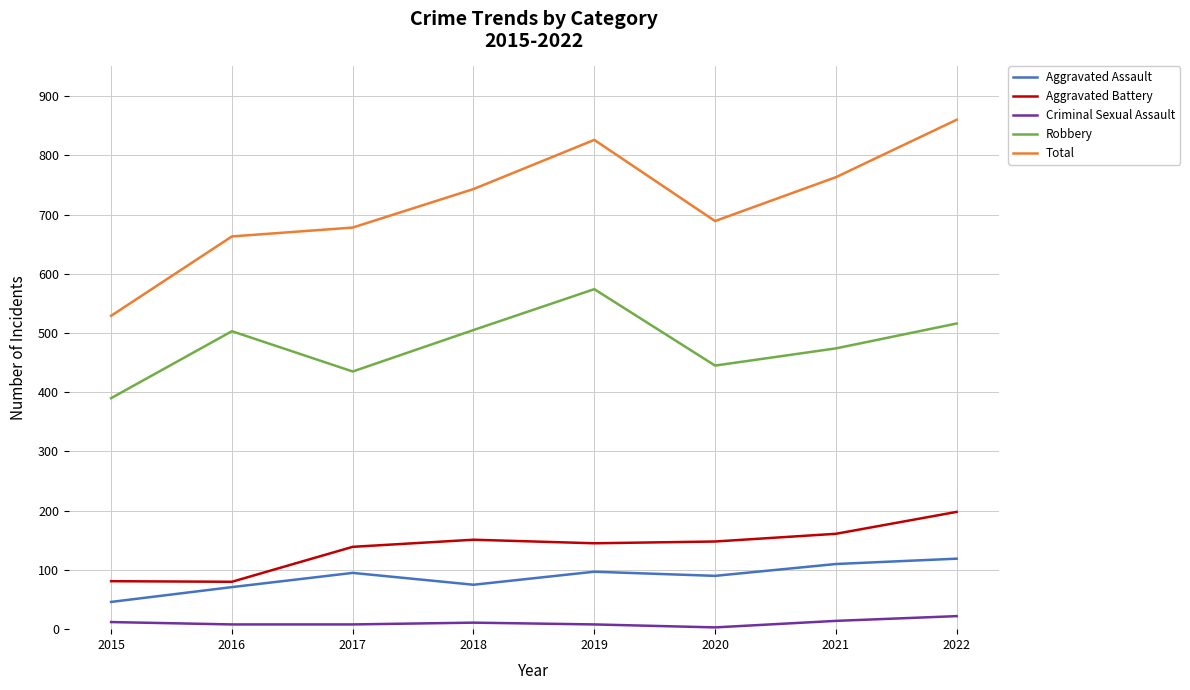

Does the chart have visible grid lines?

Yes